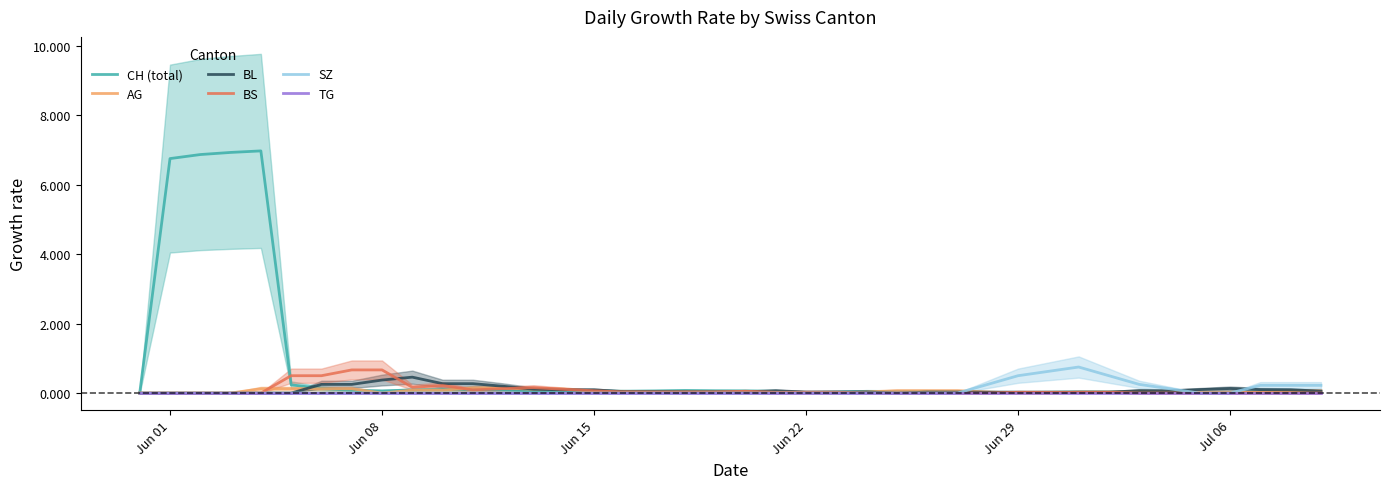

At how many categories does at least one series exceed 6?

4